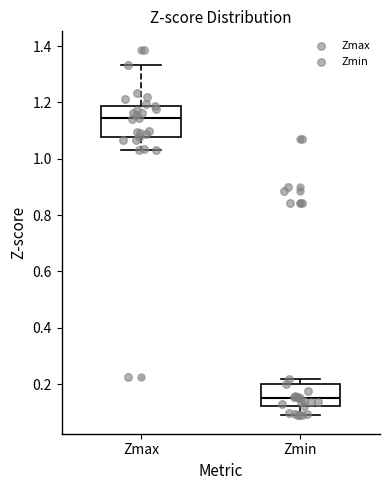

Which box has the highest median line?

Zmax